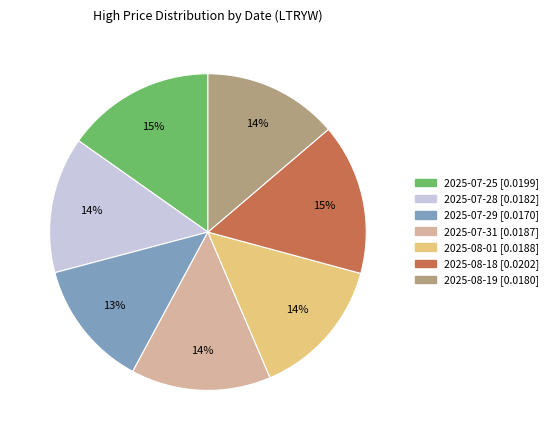

Which has a higher value, 2025-07-29 or 2025-08-01?

2025-08-01